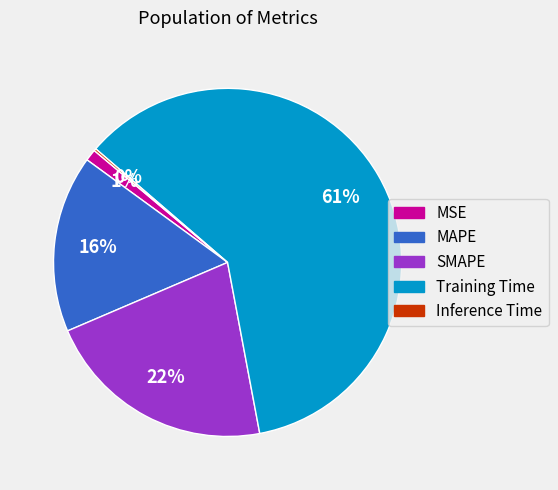

Is there a majority slice in this chart?

Yes